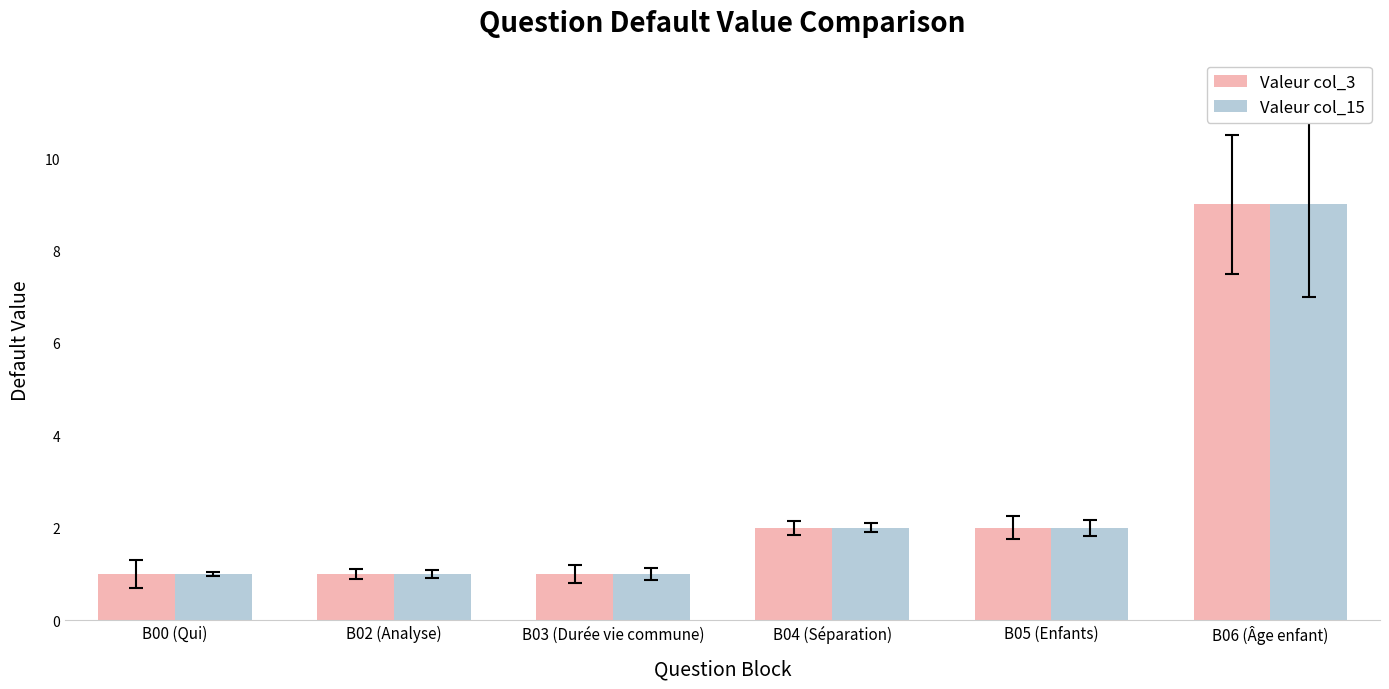

Reading right to left, extract all data points from this chart.

Valeur col_3: B06 (Âge enfant)=9	B05 (Enfants)=2	B04 (Séparation)=2	B03 (Durée vie commune)=1	B02 (Analyse)=1	B00 (Qui)=1
Valeur col_15: B06 (Âge enfant)=9	B05 (Enfants)=2	B04 (Séparation)=2	B03 (Durée vie commune)=1	B02 (Analyse)=1	B00 (Qui)=1